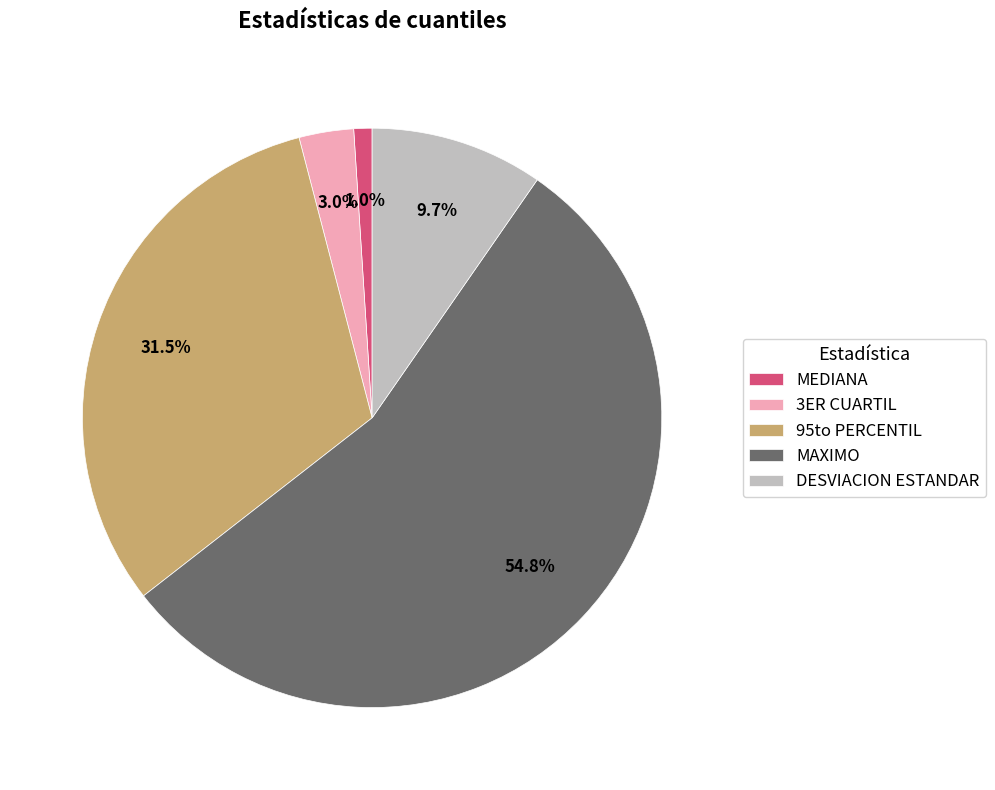

To the nearest percent, what is the combined percentage of MEDIANA and 95to PERCENTIL?

32%